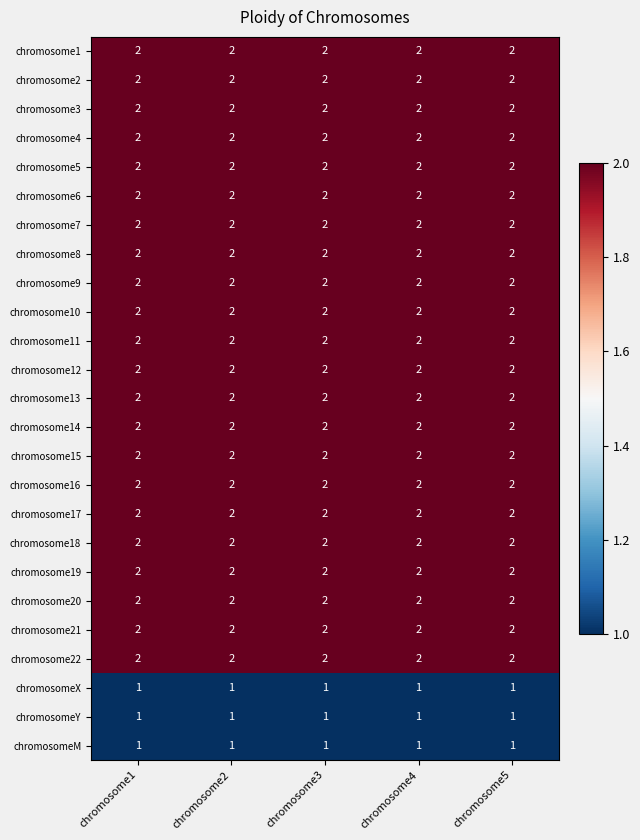

The value of chromosome10 at chromosome1 is 1. True or false?

False